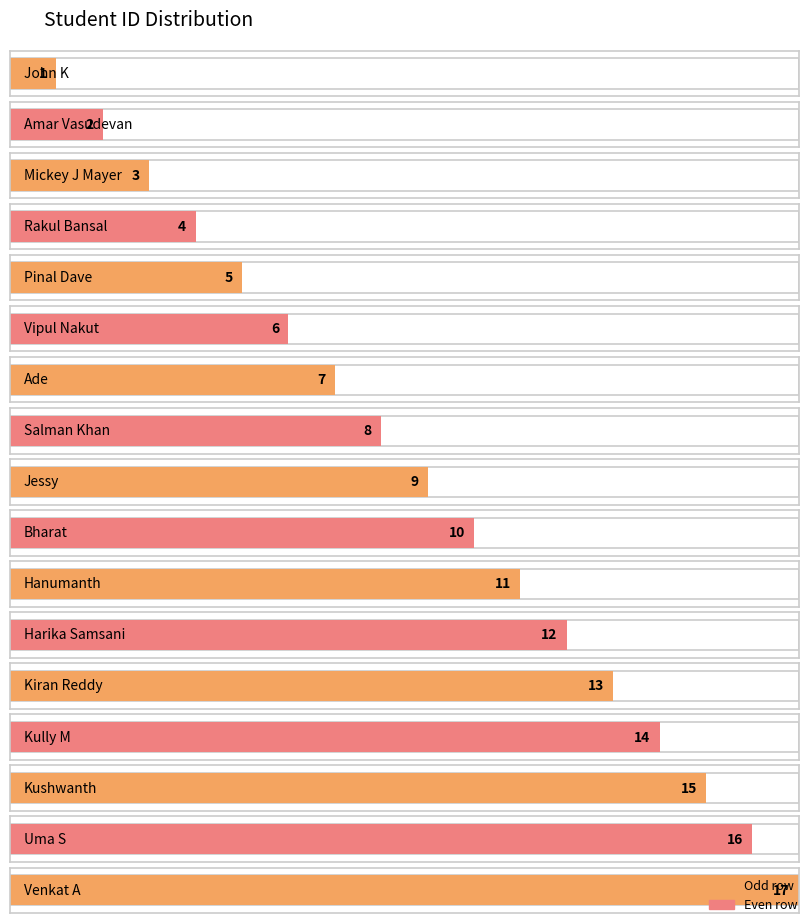

What is the label of the 17th bar from the left?

Venkat A